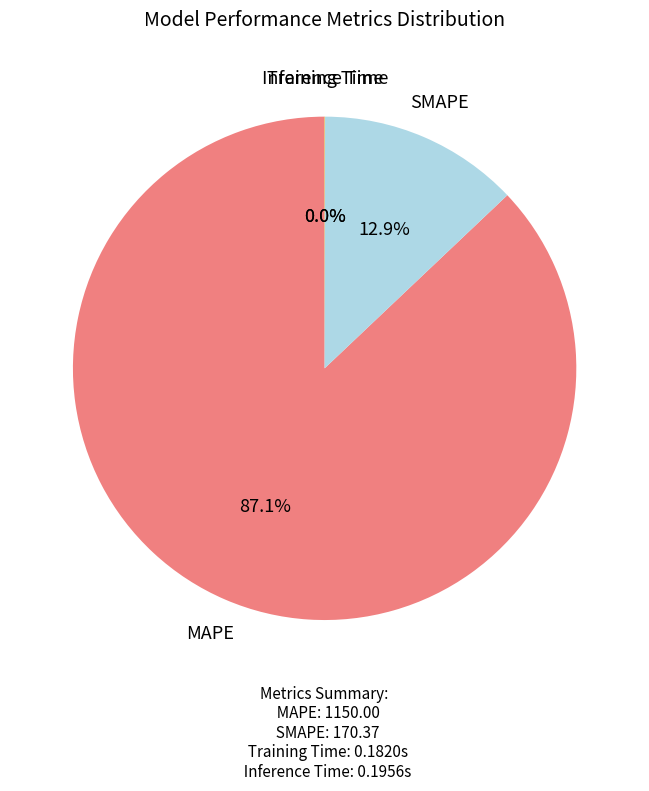

Is there a majority slice in this chart?

Yes